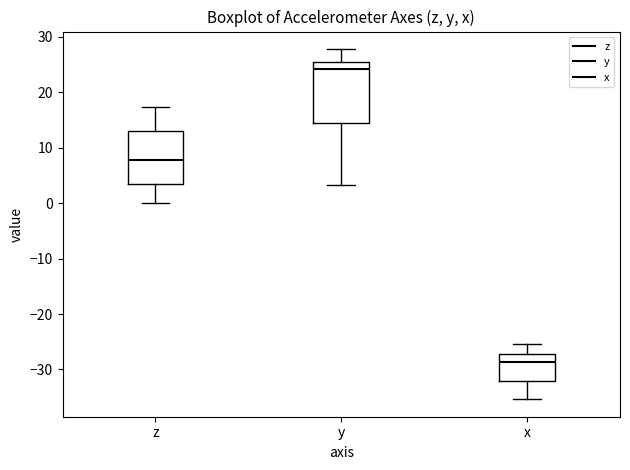

Reading left to right, read every box against the y-axis: the position of its median line, the range the box covers, and the ends of its whiskers. The values are not printed on the chart, so give them approximately, as read against the axis.

z: median 8, box 3 to 13, whiskers 0 to 17
y: median 24, box 14 to 26, whiskers 3 to 28
x: median -29, box -32 to -27, whiskers -35 to -25